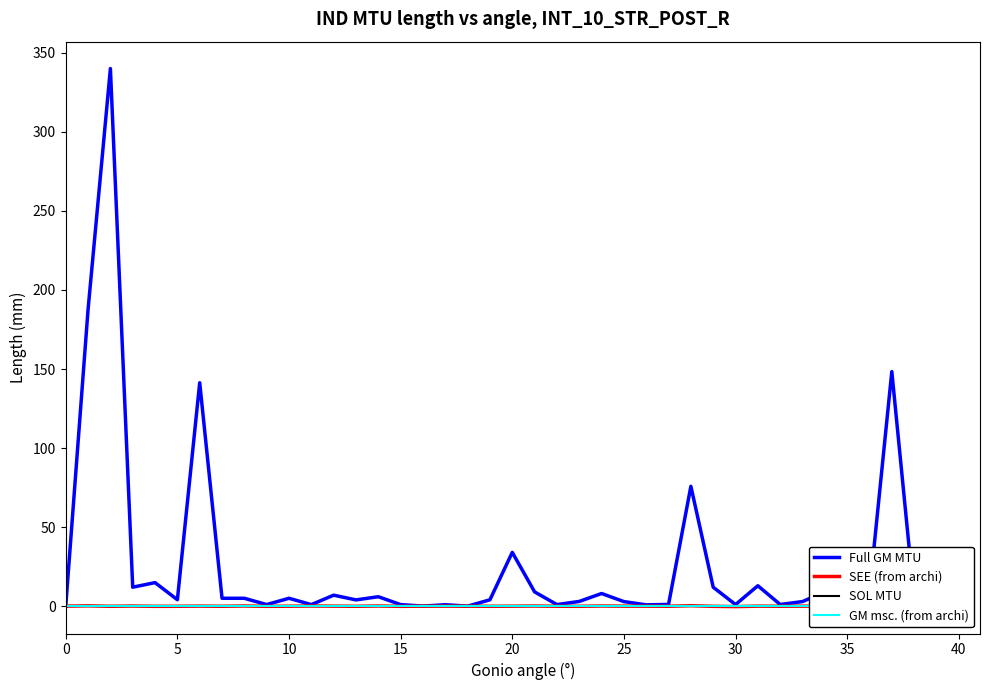

True or false: GM msc. (from archi) and SOL MTU intersect in this chart.

False